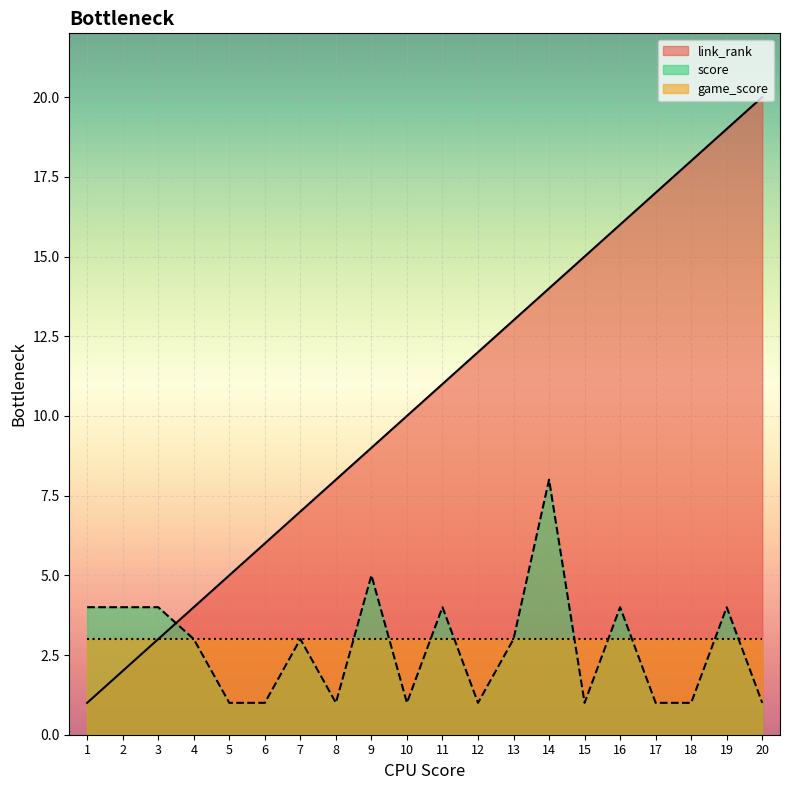

Where do score and link_rank first cross each other?

3 and 4